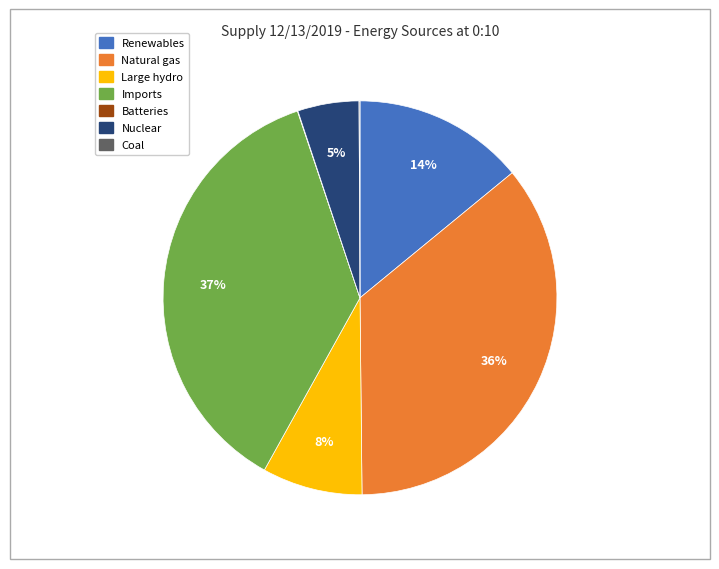

To the nearest percent, what is the average slice percentage?

14%